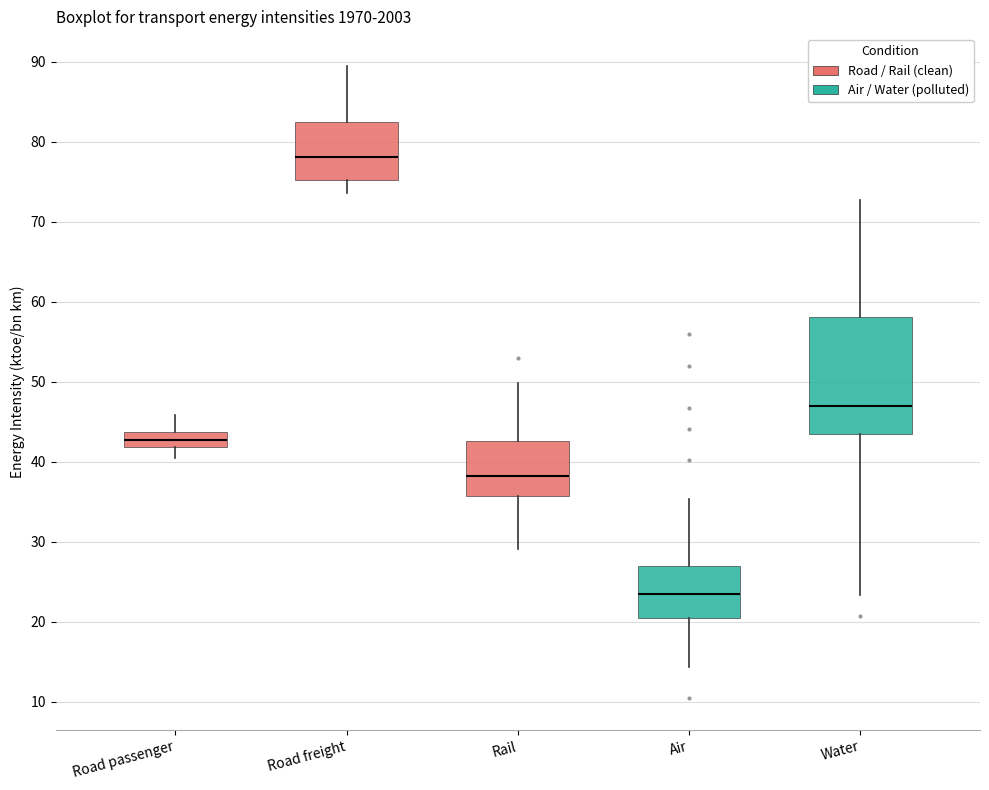

Which box's median line is the lowest?

Air